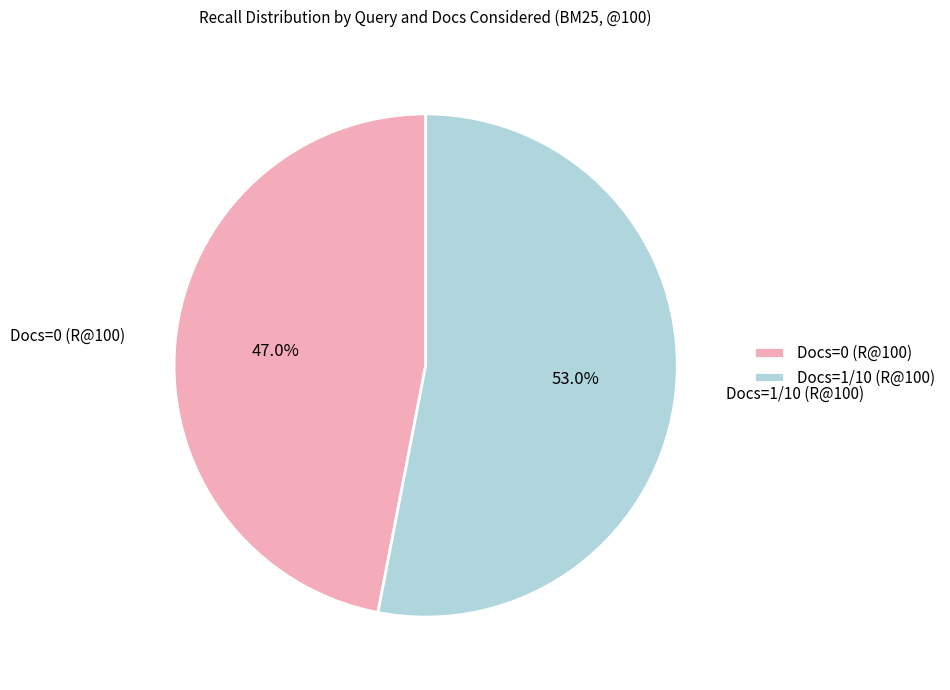

Is there any slice that represents more than half of the pie?

Yes